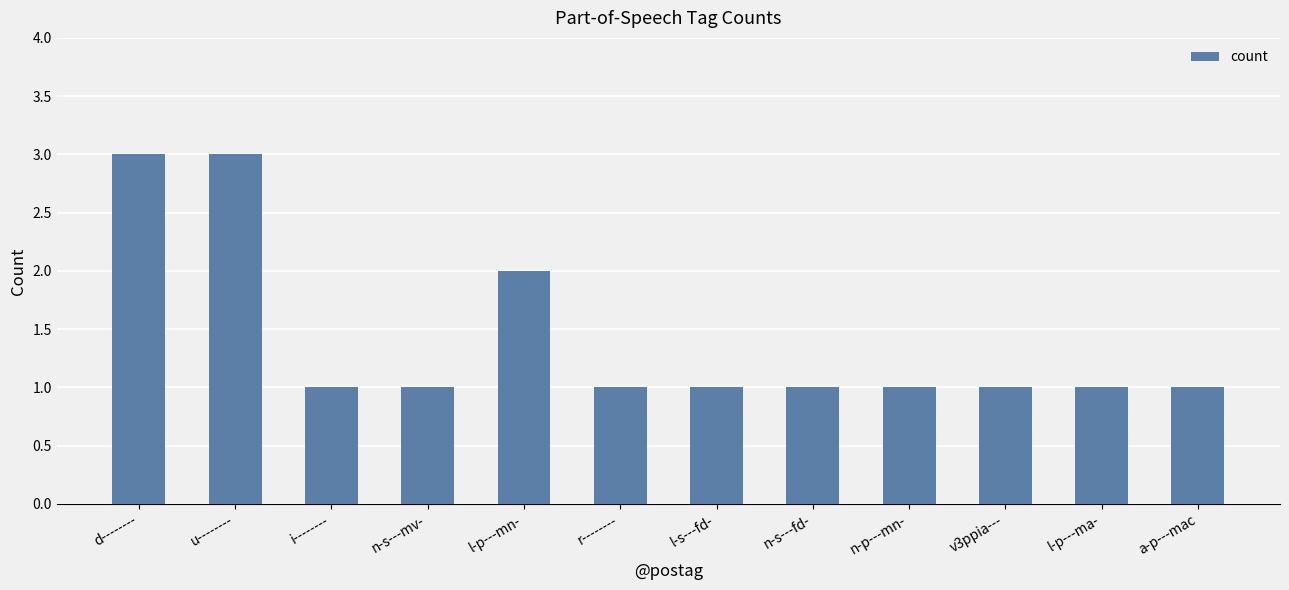

Approximately how many times larger is the value at d-------- compared to n-s---fd-?

3.0